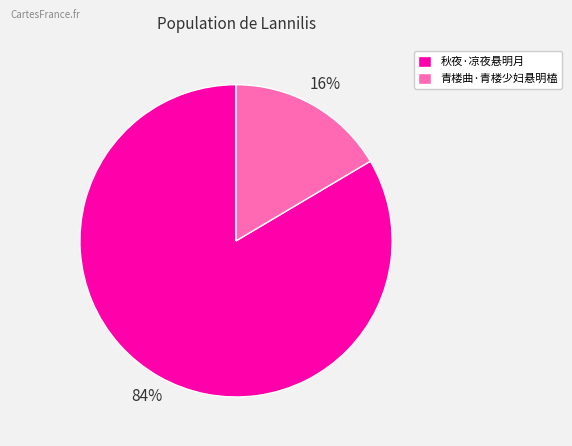

Count the number of slices in the pie.

2